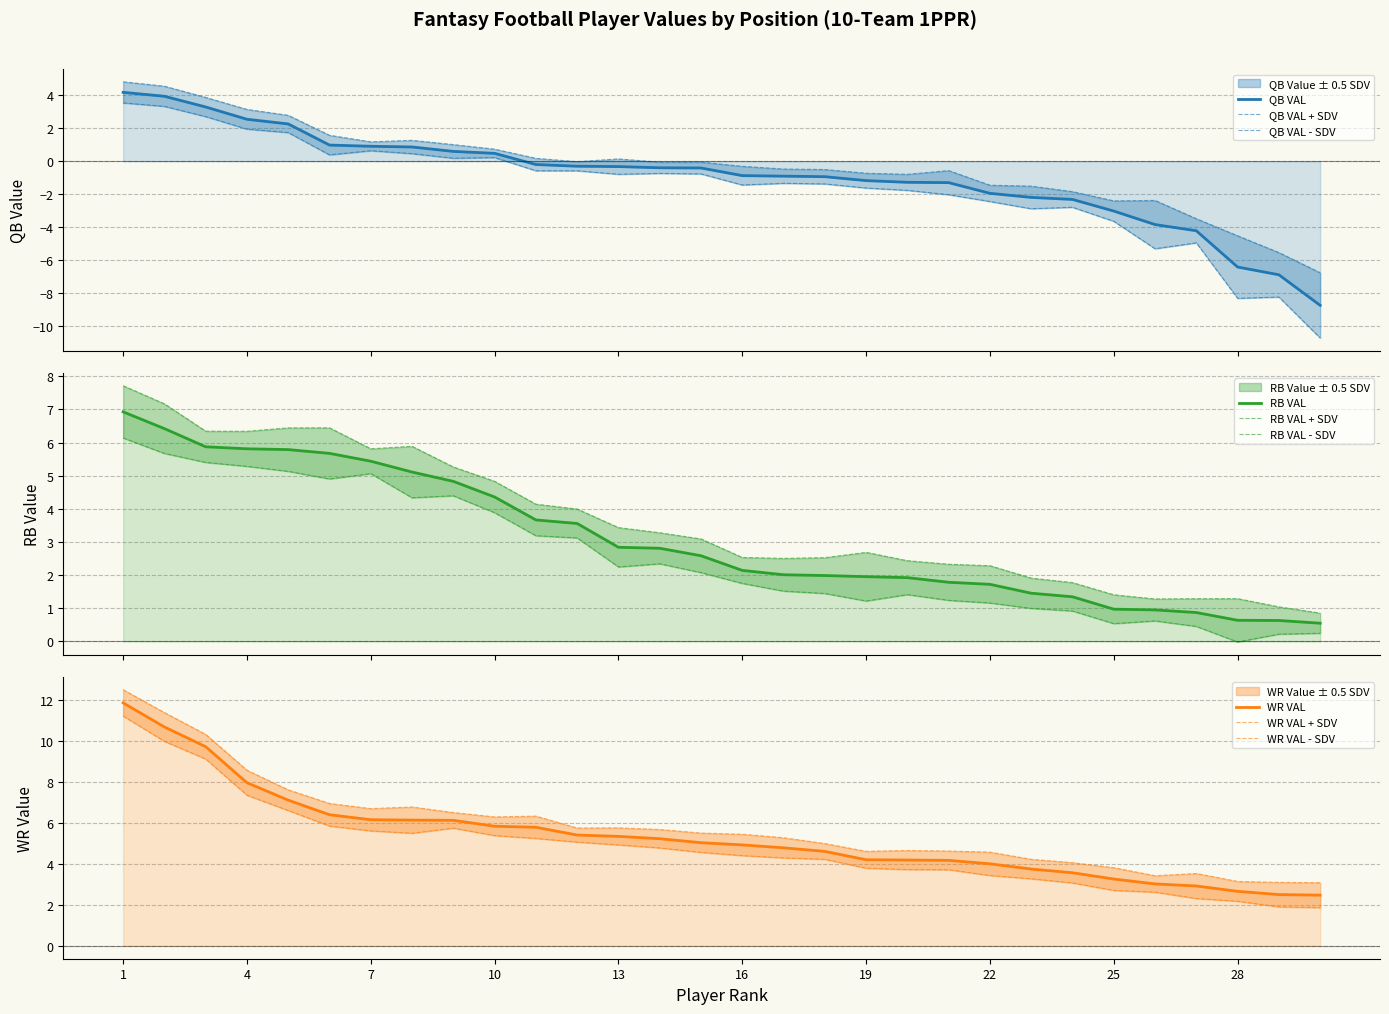

How many data points in QB VAL are above 0?

10